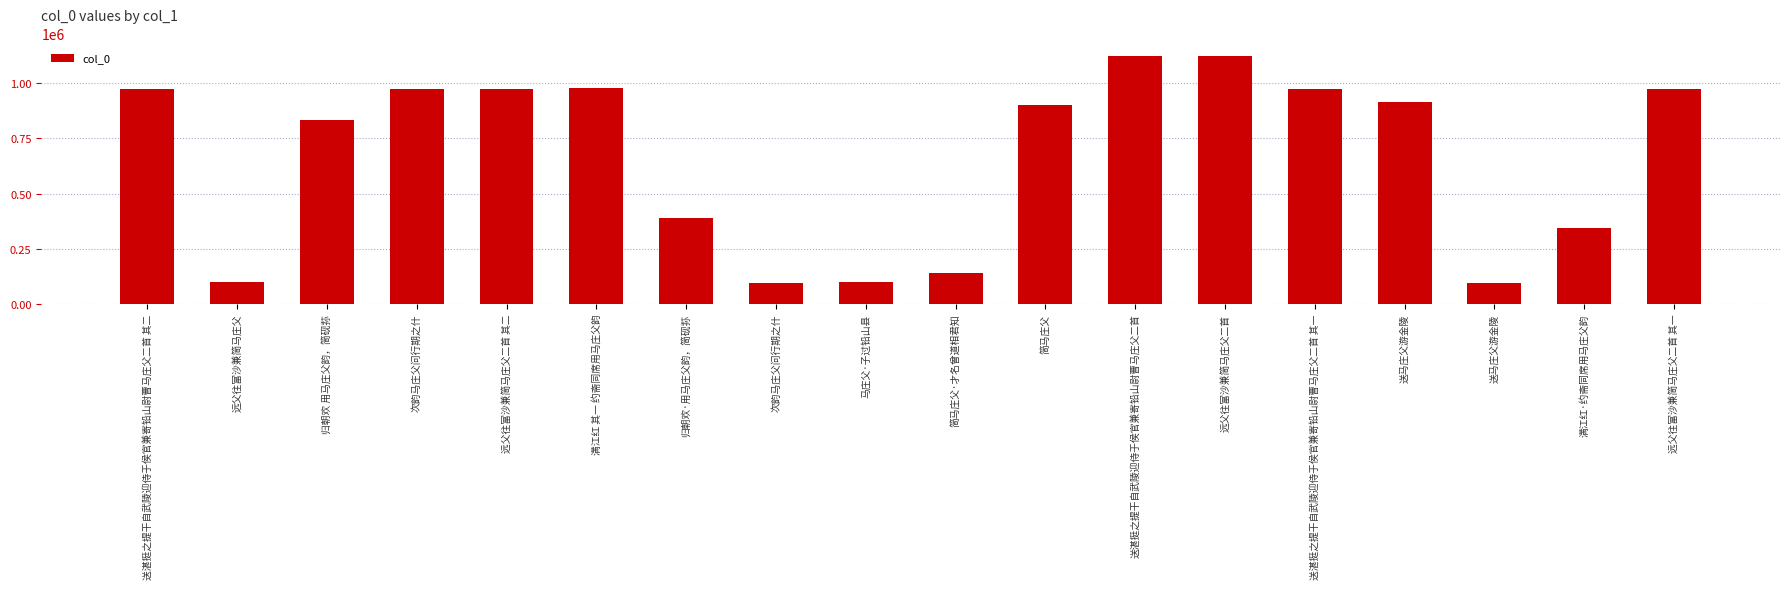

Reading left to right, what are all the values shown in this chart?

送湛挺之提干自武陵迎侍于侯官兼寄铅山尉曹马庄父二首 其二=973056	远父往富沙兼简马庄父=98504	归朝欢 用马庄父韵，简砚荪=833547	次韵马庄父问行期之什=973916	远父往富沙兼简马庄父二首 其二=972771	满江红 其一 约斋同席用马庄父韵=977090	归朝欢·用马庄父韵，简砚荪=387767	次韵马庄父问行期之什=95231	马庄父·子过铅山县=98505	简马庄父·才名曾道相君知=140703	简马庄父=902781	送湛挺之提干自武陵迎侍于侯官兼寄铅山尉曹马庄父二首=1123661	远父往富沙兼简马庄父二首=1123682	送湛挺之提干自武陵迎侍于侯官兼寄铅山尉曹马庄父二首 其一=973057	送马庄父游金陵=914573	送马庄父游金陵=93449	满江红·约斋同席用马庄父韵=346092	远父往富沙兼简马庄父二首 其一=972772